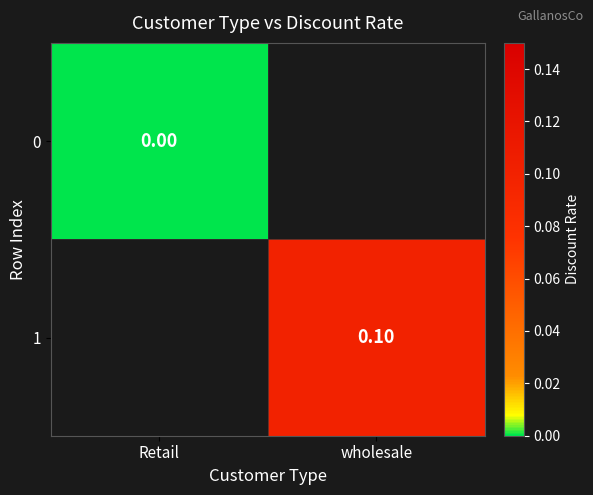

Rank the categories by 0 value from highest to lowest.

Retail, wholesale